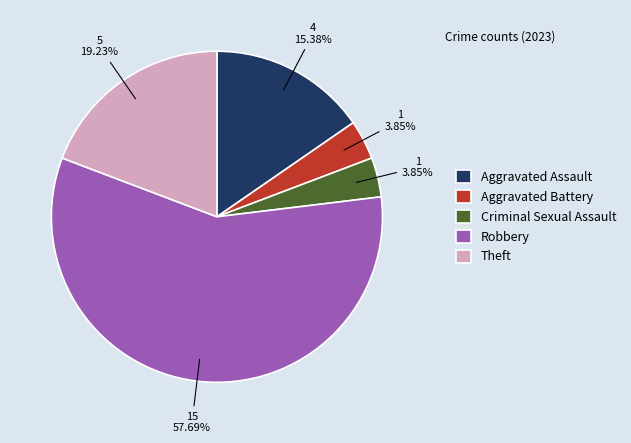

What is the total percentage of Aggravated Assault and Criminal Sexual Assault?

19.2%